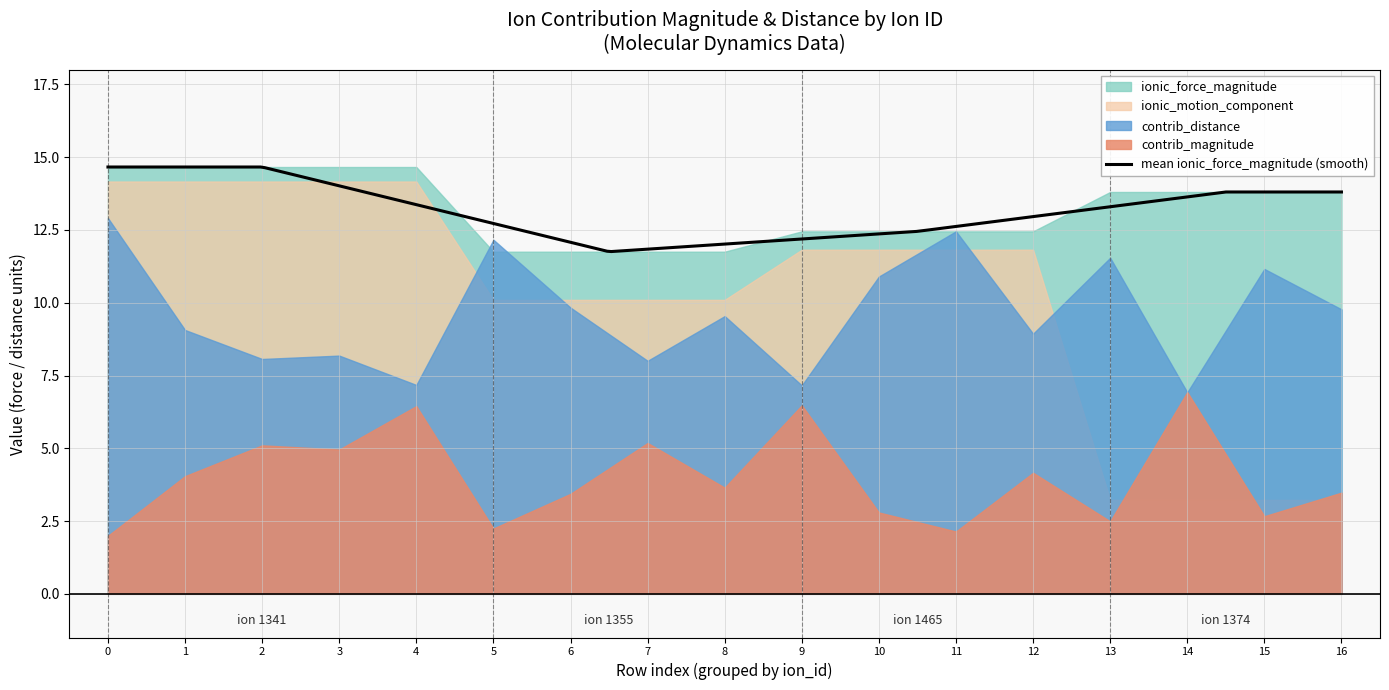

How many series are shown in this chart?

4